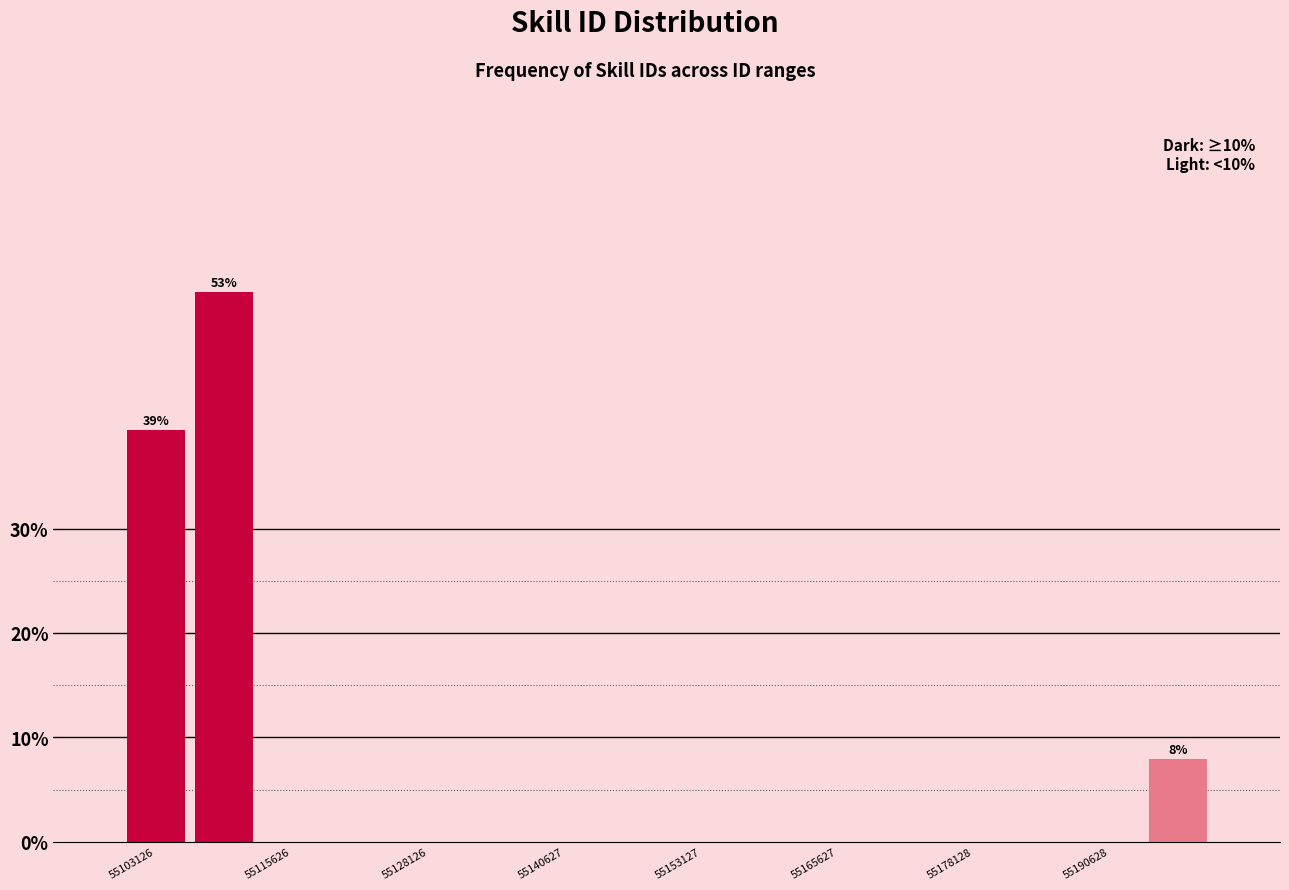

Around what value on the x-axis is the tallest bar? Give the approximate position of its centre, as read against the axis.

55110000